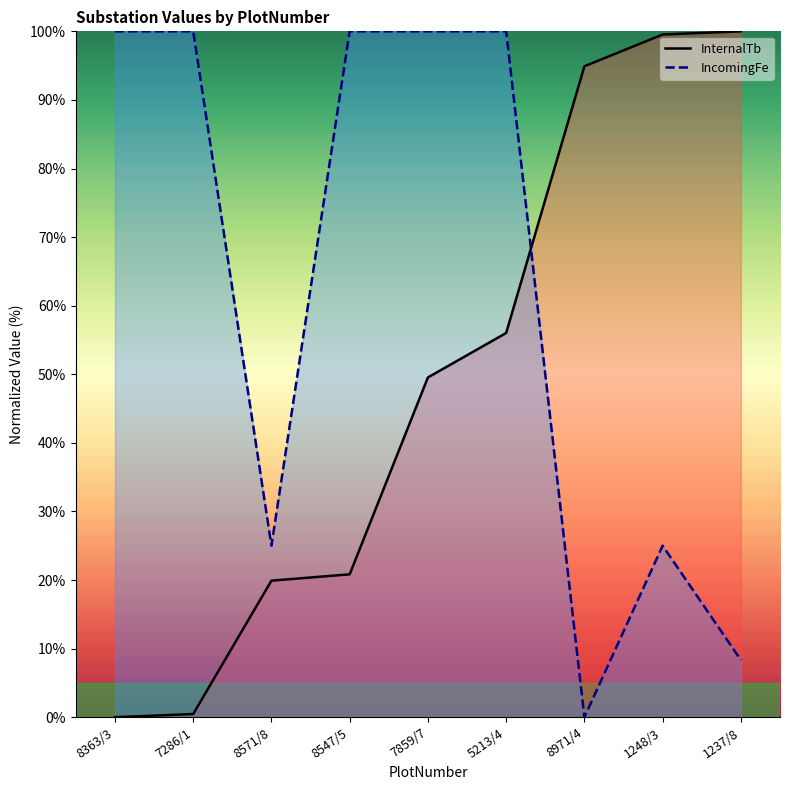

At which label is InternalTb closest to 50?

7859/7